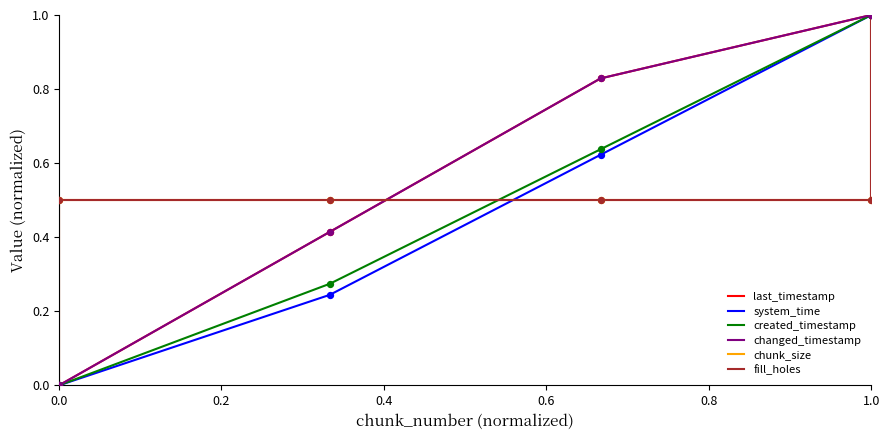

Which series contains the lowest Y value?

last_timestamp